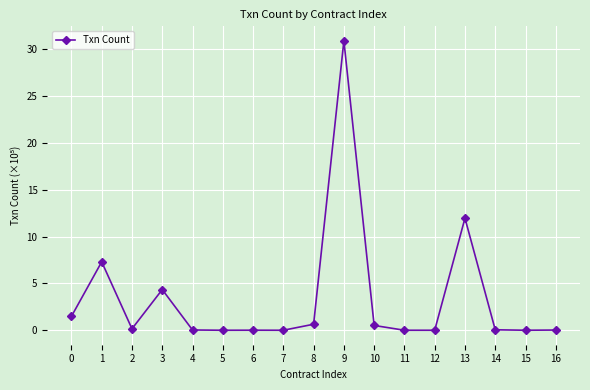

What is the sum of the values at 16 and 4?

0.1